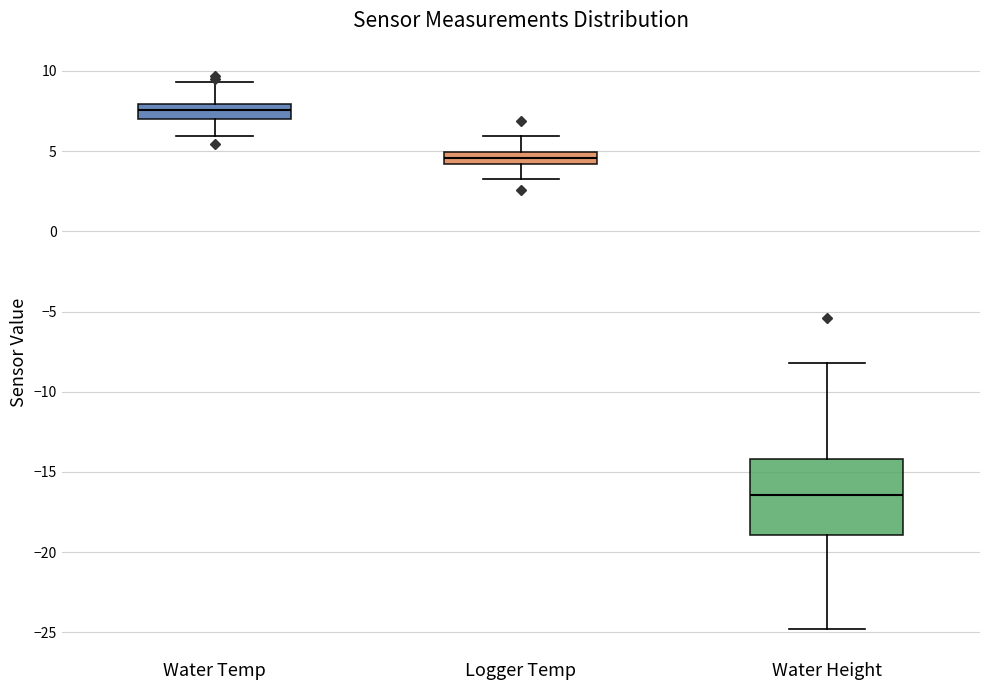

Where does the upper whisker of the box for Water Temp end on the y-axis? The values are not printed on the chart, so give them approximately, as read against the axis.

9.5